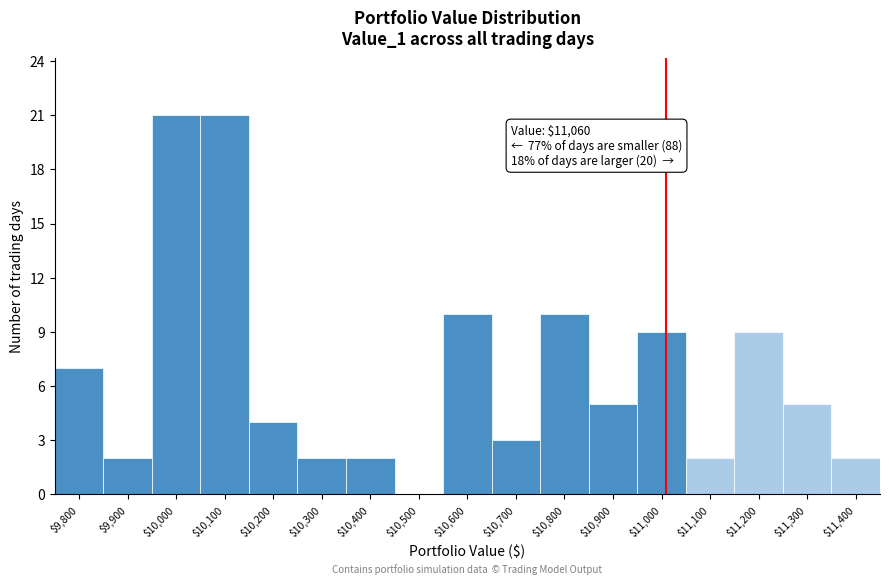

What is the sum of all values?

114